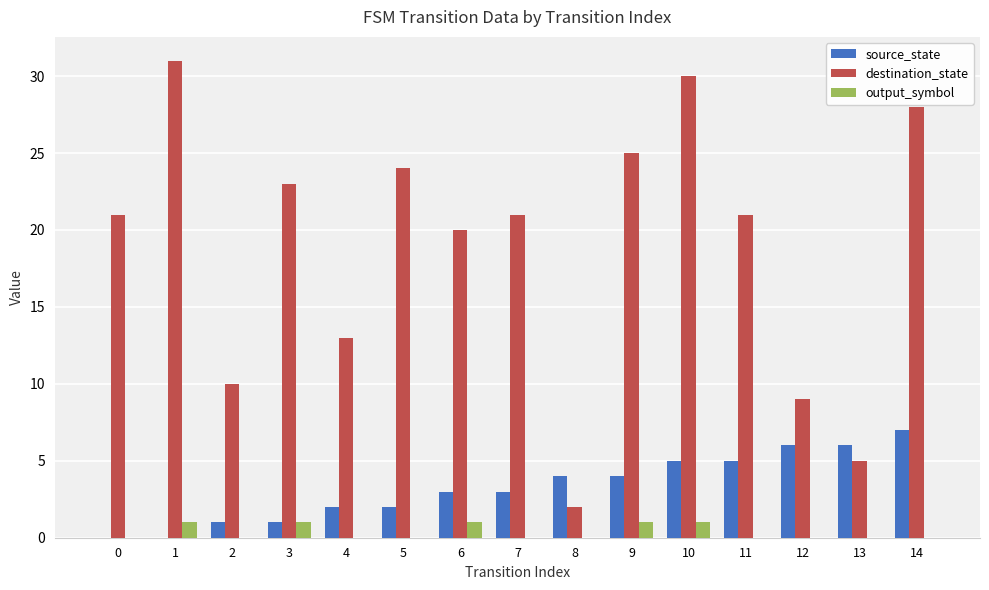

What are all the series names shown in the legend?

source_state, destination_state, output_symbol